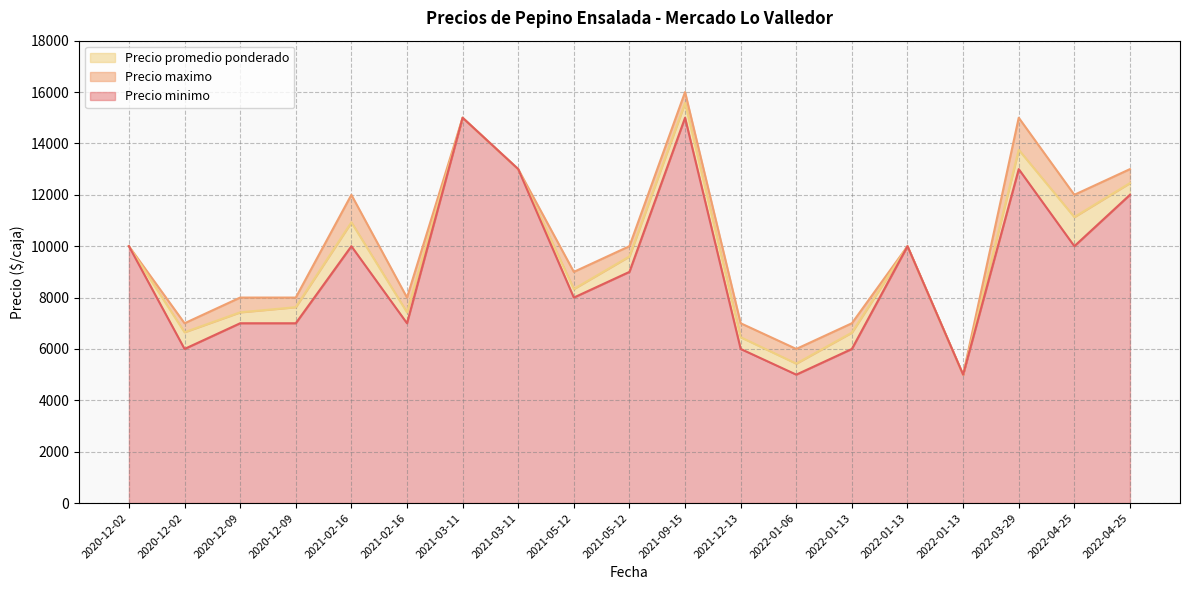

Does the chart have visible grid lines?

Yes